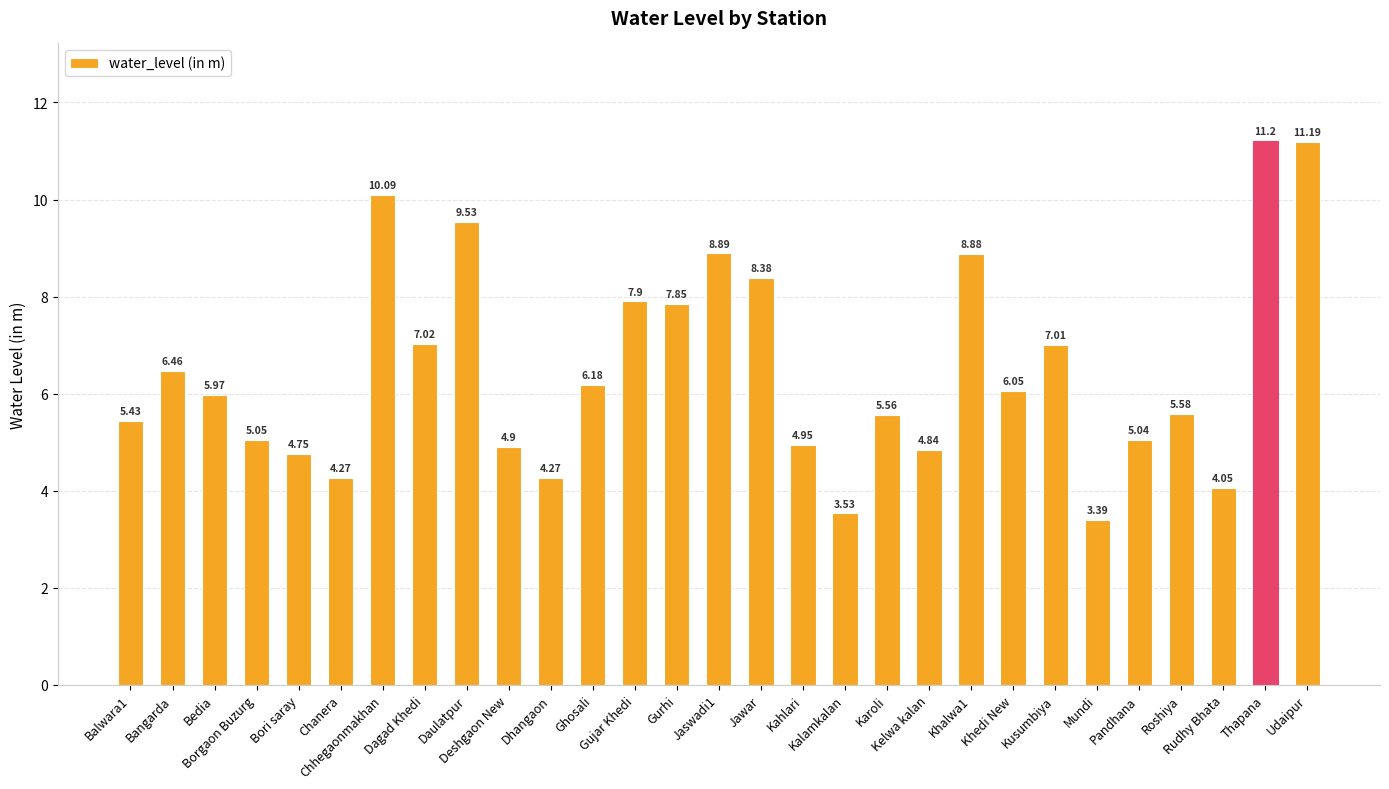

What is the sum of all values?

188.2